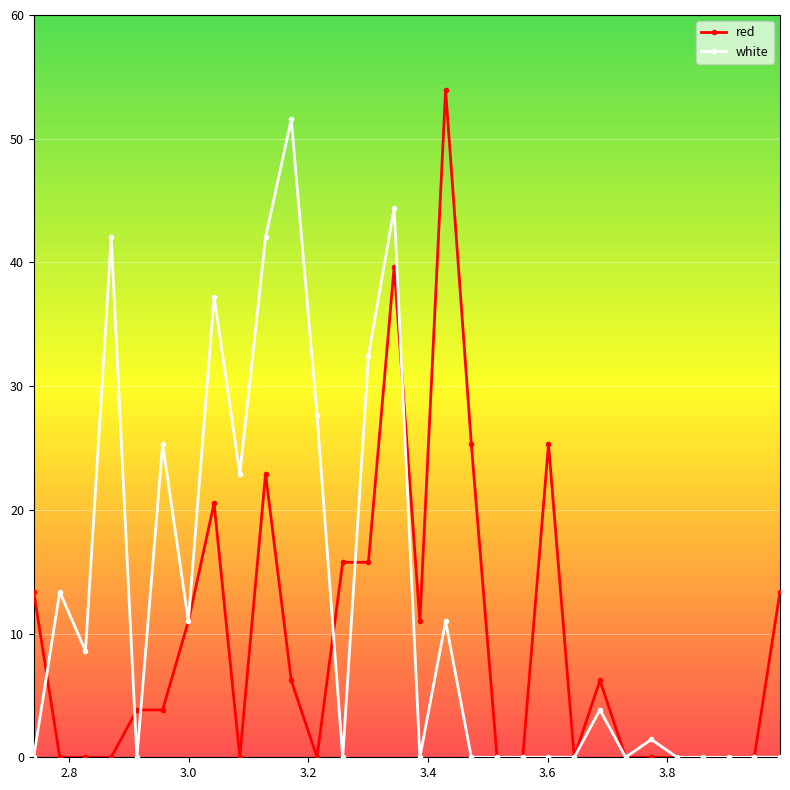

What is the average value of the white series?

12.5